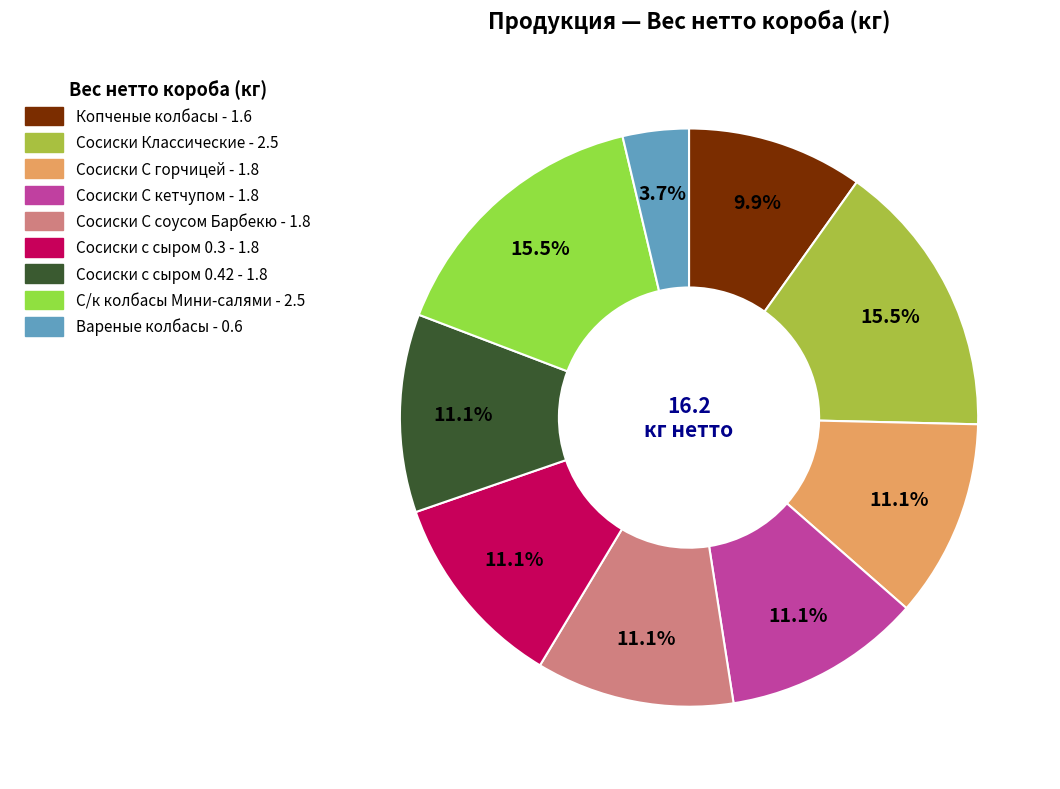

Between Сосиски С горчицей and Сосиски Классические, which is larger?

Сосиски Классические